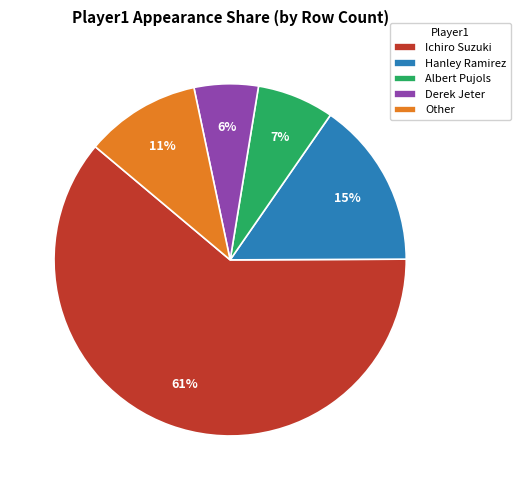

Is the sum of Other and Derek Jeter greater than half?

No